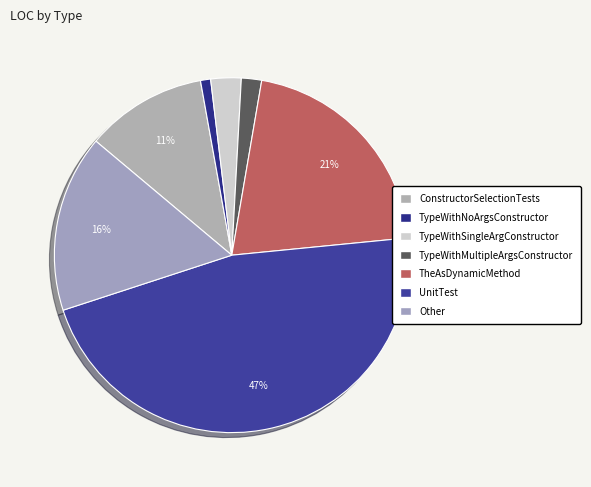

Rank the categories by value from highest to lowest.

UnitTest, TheAsDynamicMethod, Other, ConstructorSelectionTests, TypeWithSingleArgConstructor, TypeWithMultipleArgsConstructor, TypeWithNoArgsConstructor